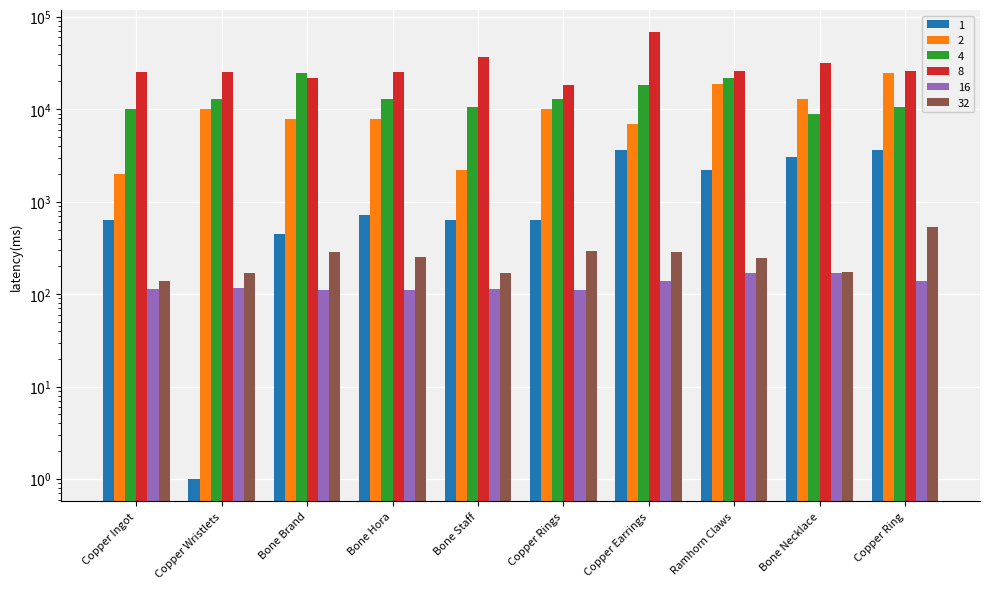

Rank the series by their maximum value, from lowest to highest.

16, 32, 1, 2, 4, 8